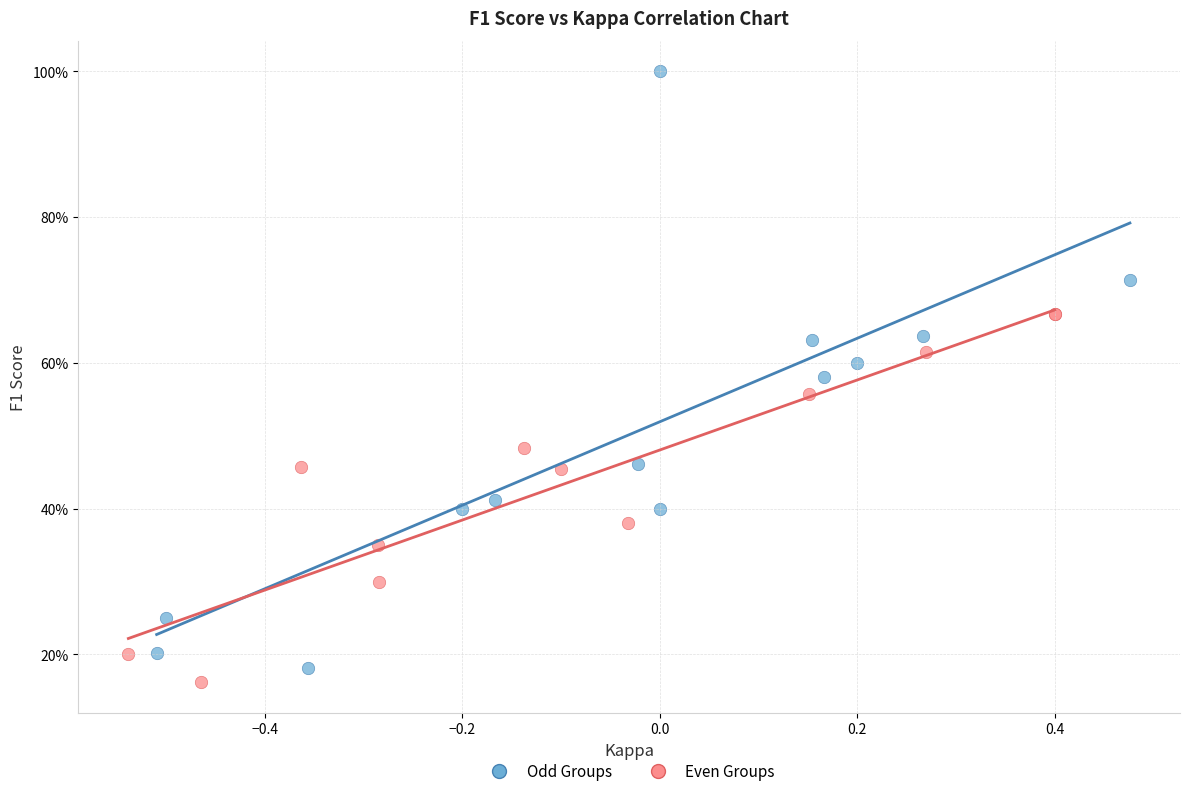

Which series reaches the minimum Y coordinate?

Even Groups